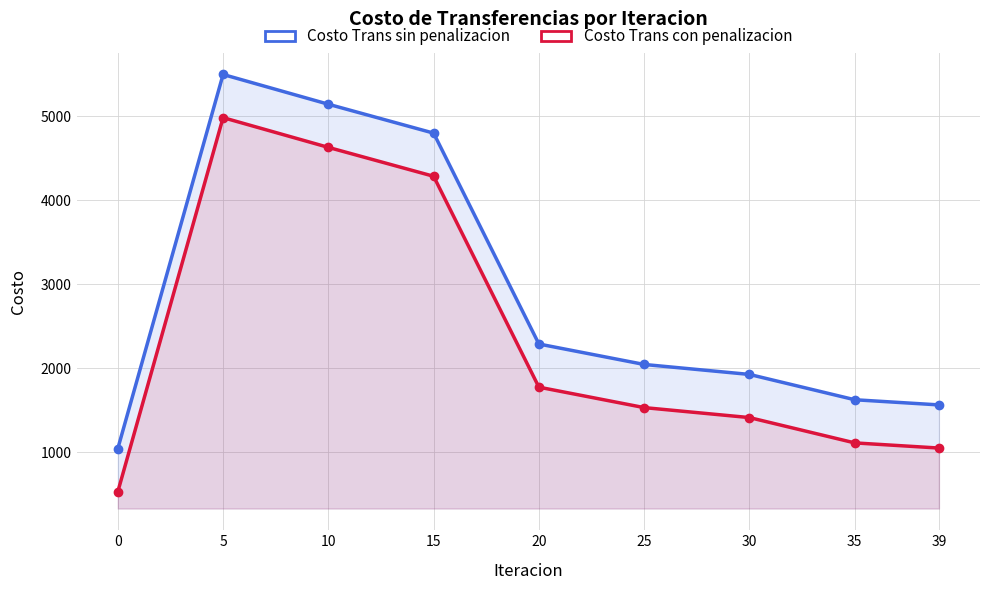

What is the greatest value displayed?

5499.6